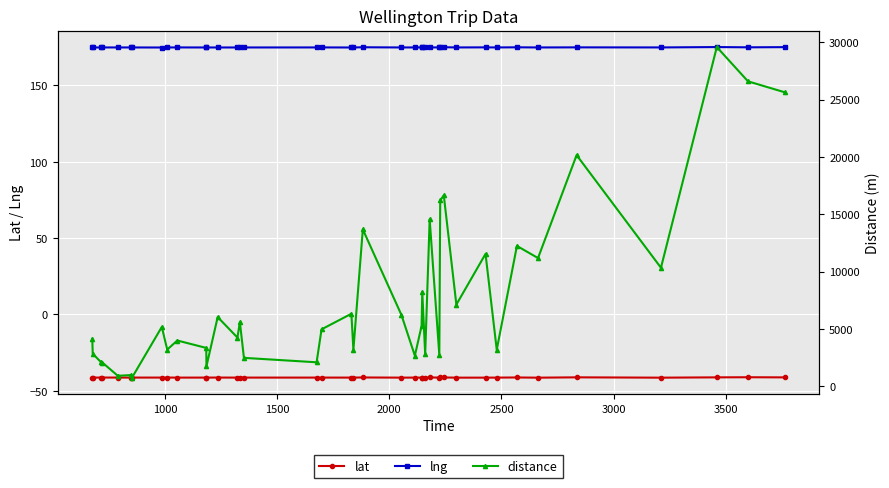

What is the difference between the second highest and minimum values in the lng series?

0.2